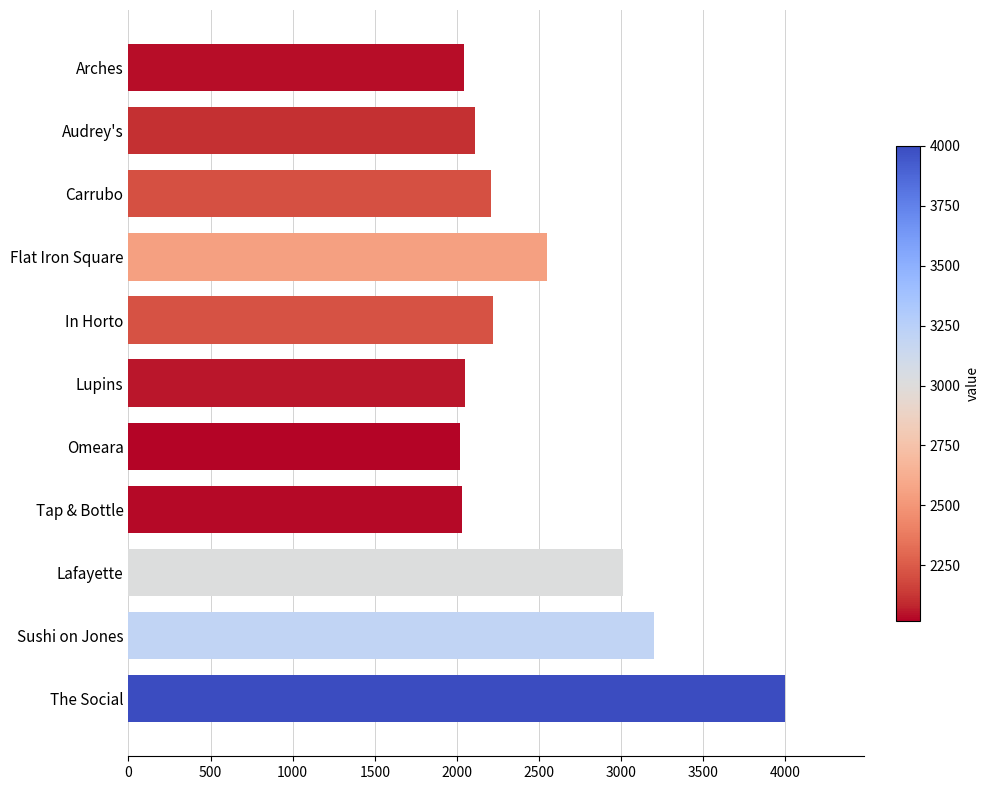

What is the sum of all values?

27442